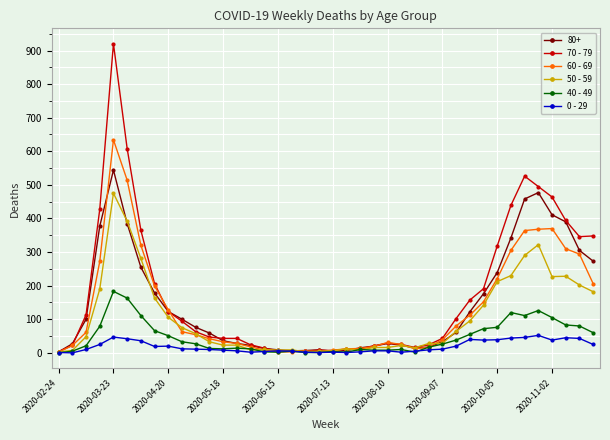

True or false: 80+ has more than 0 interior local peaks.

True